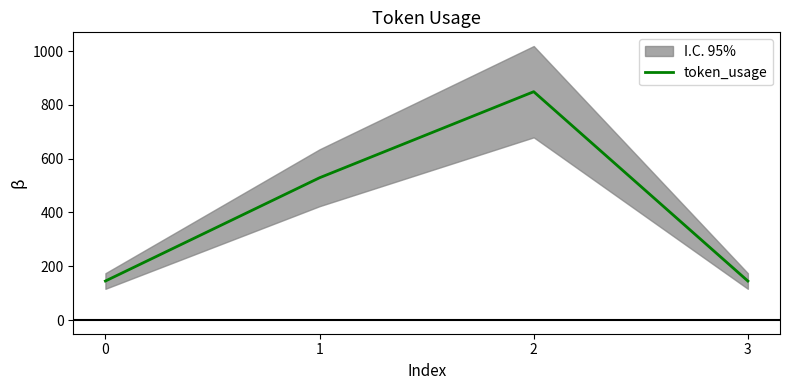

What is the greatest value displayed?

849